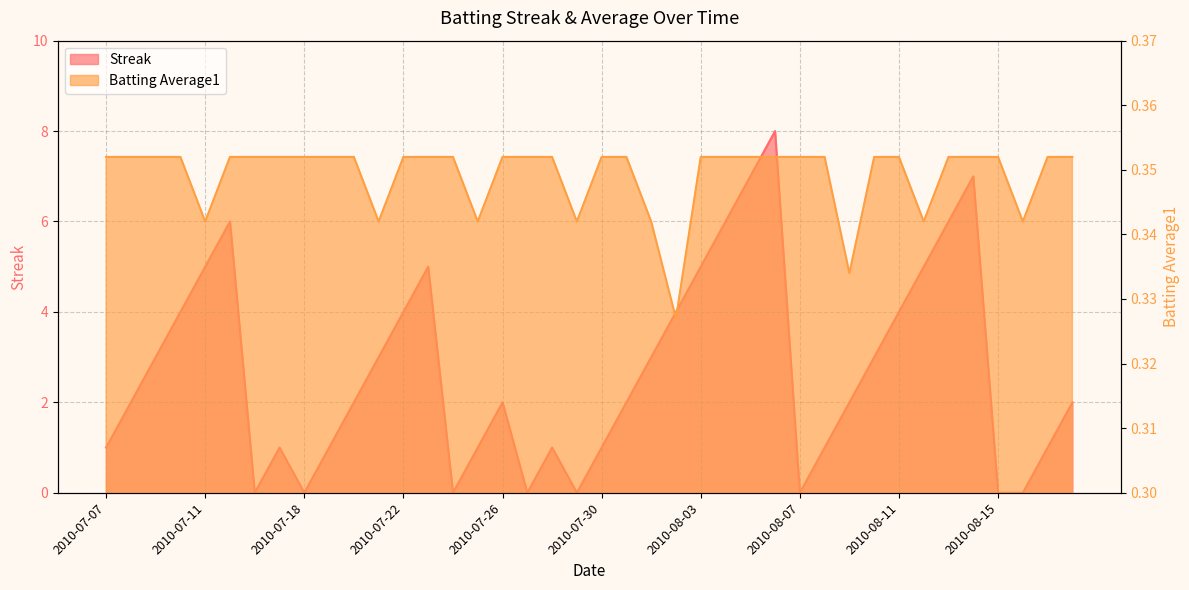

What position from the left is 2010-08-17?

39